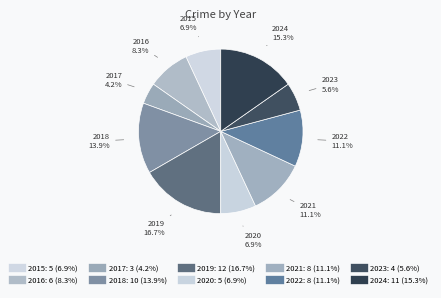

Between 2020 and 2021, which is larger?

2021